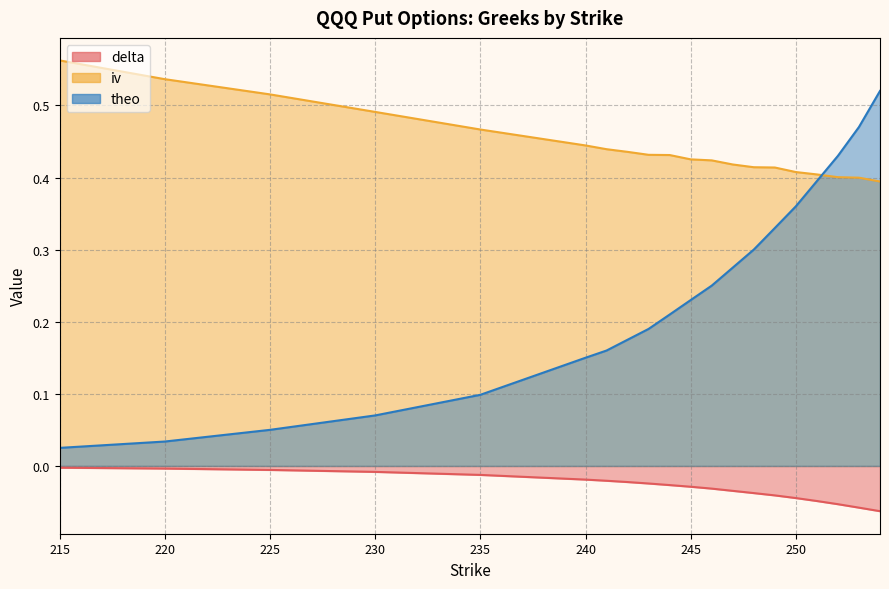

Count the iv values in the range 0 to 1.

20